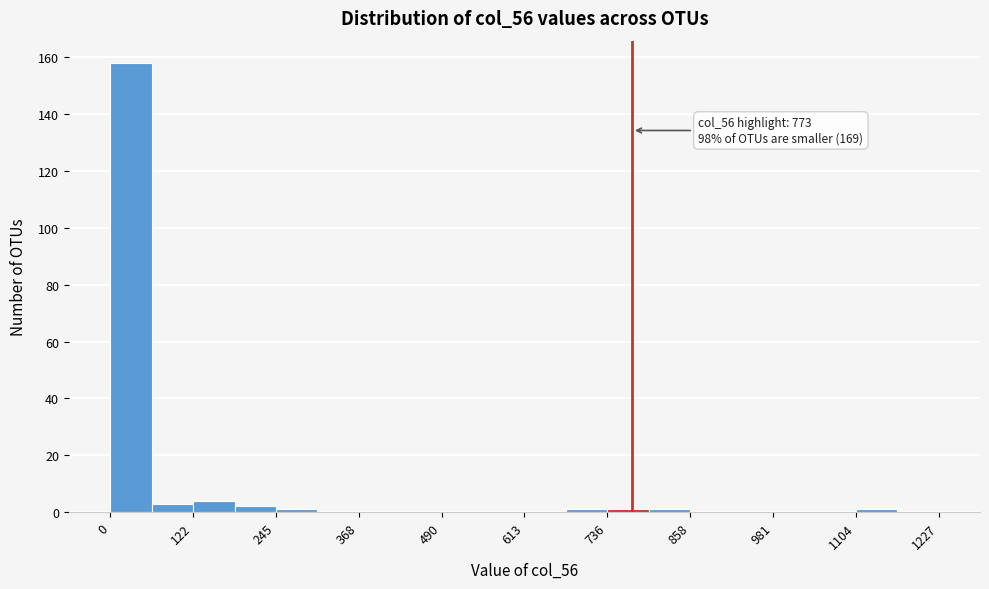

Read against the x-axis, roughly where is the centre of the tallest bar?

40